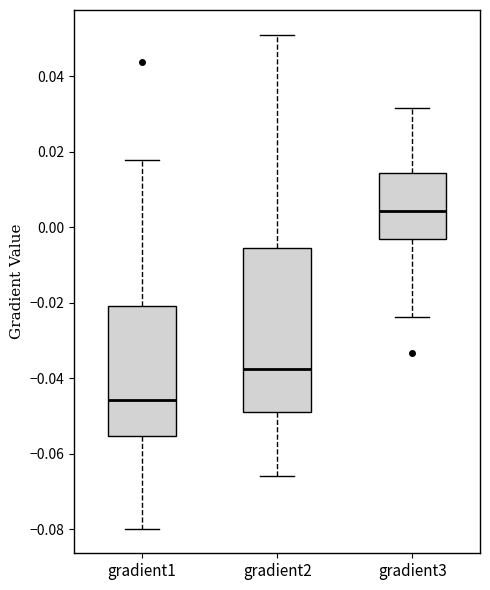

Which box's median line is the highest?

gradient3